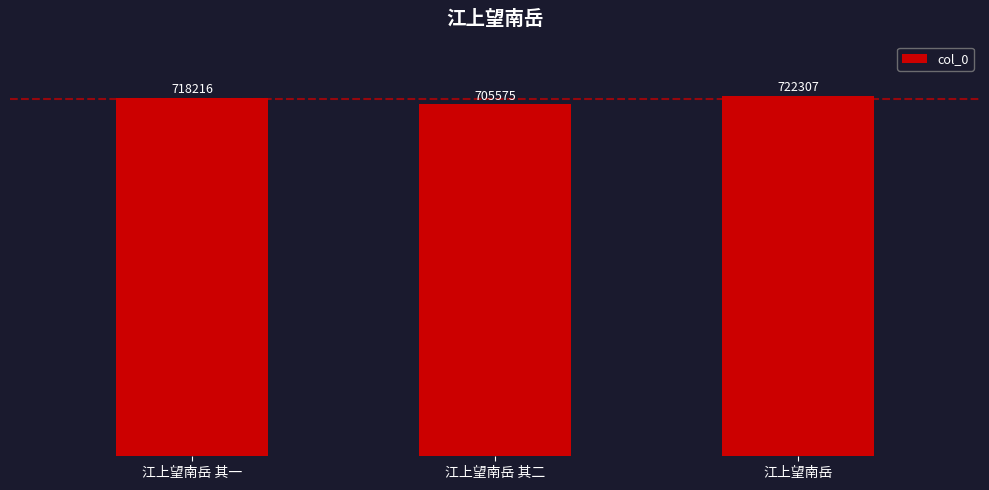

The chart shows a value of 722307 at 江上望南岳. True or false?

True